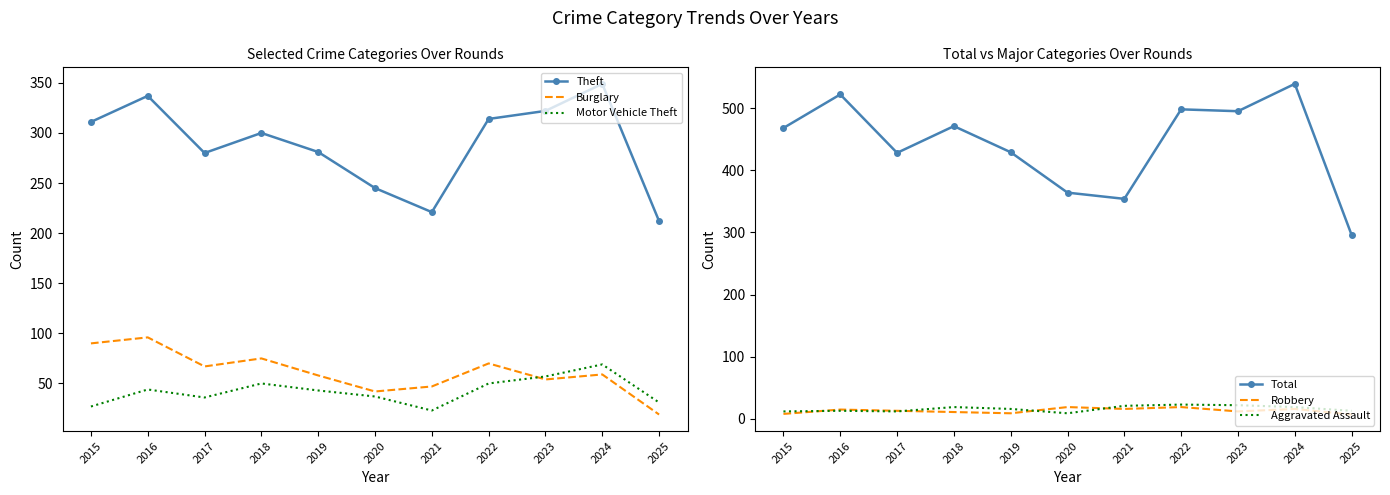

Reading right to left, what are all the values shown in this chart?

Theft: 212	349	322	314	221	245	281	300	280	337	311
Burglary: 19	59	54	70	47	42	58	75	67	96	90
Motor Vehicle Theft: 31	69	57	50	23	37	43	50	36	44	27
Total: 296	539	495	498	354	364	429	471	428	522	468
Robbery: 7	16	12	19	16	19	9	11	13	15	8
Aggravated Assault: 13	19	22	23	21	9	16	19	12	13	12